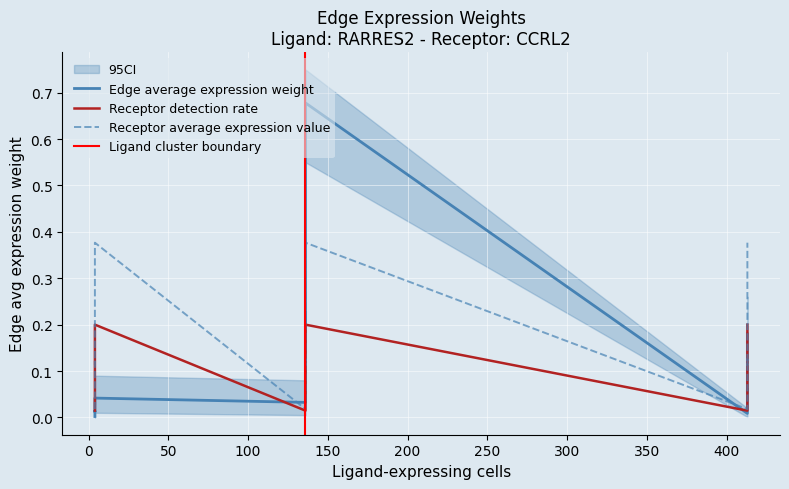

Is it true that Receptor average expression value equals 0.6 at 300?

False